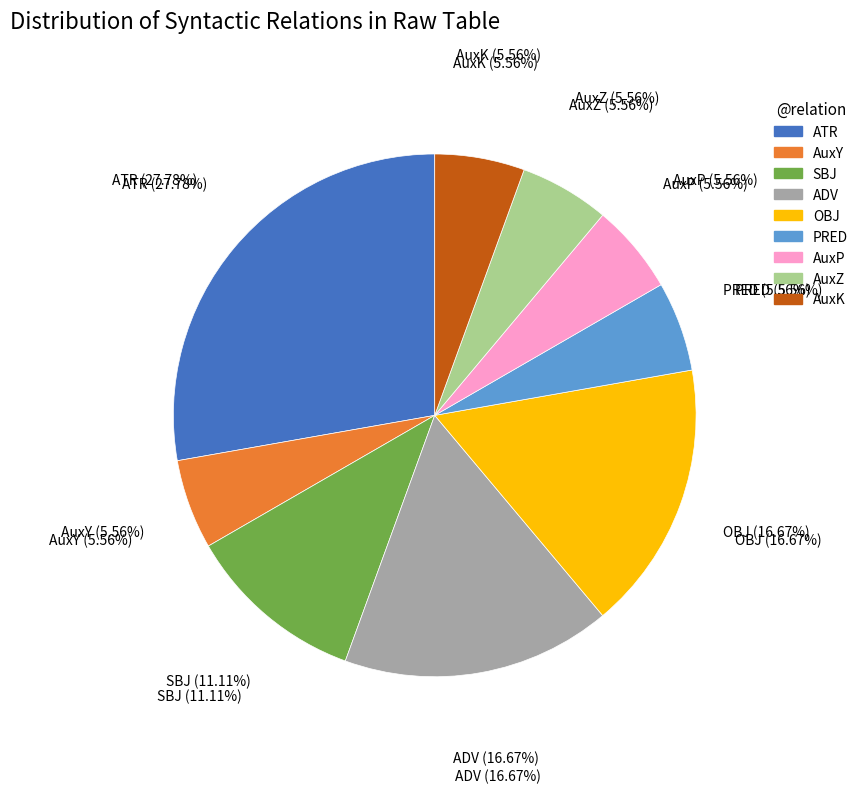

How many segments does this pie chart have?

9